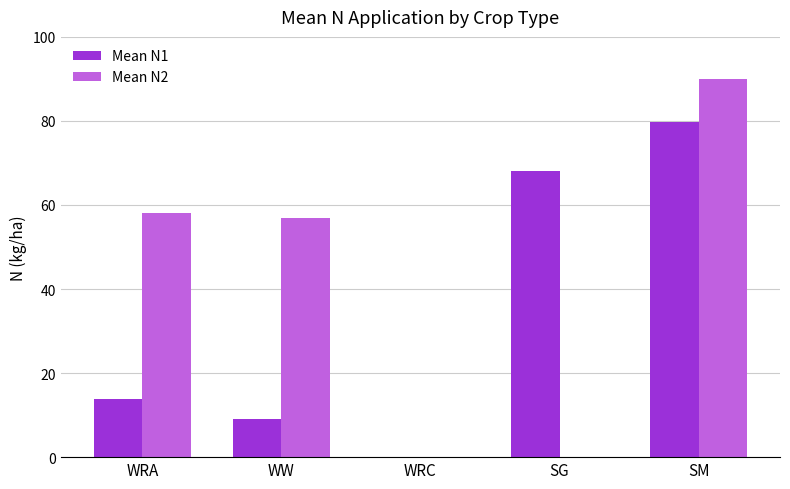

Which series has the largest total across all categories?

Mean N2